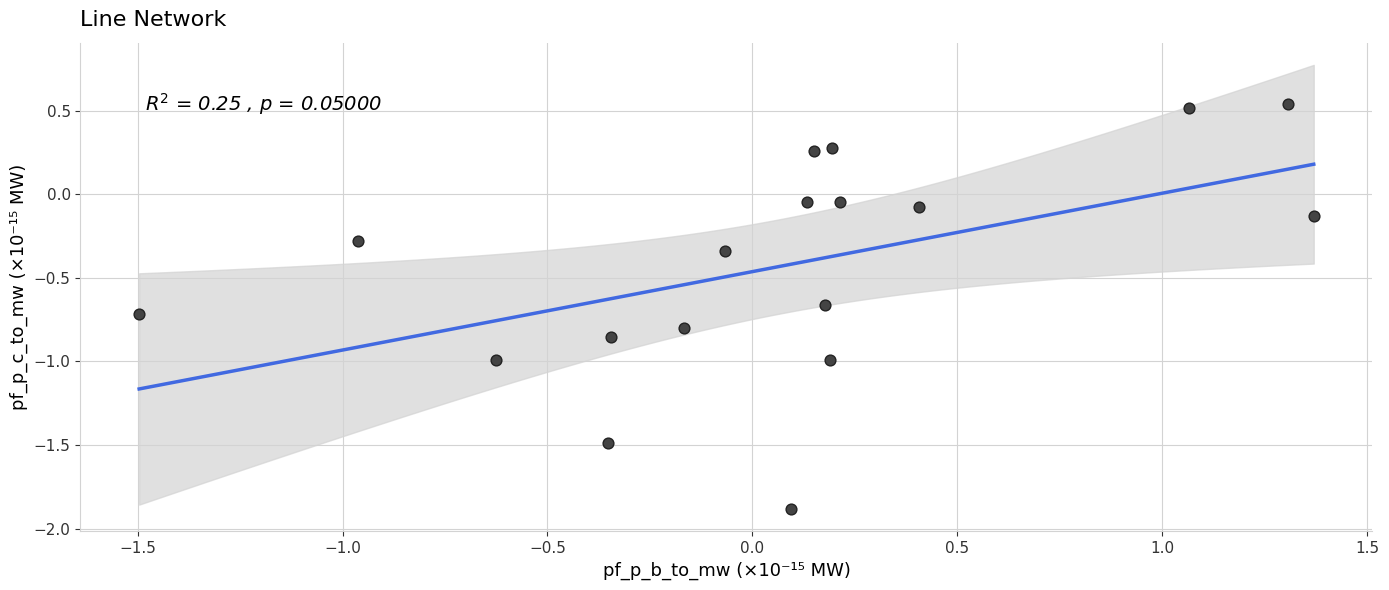

What is the range of X values (max minus min)?

2.9